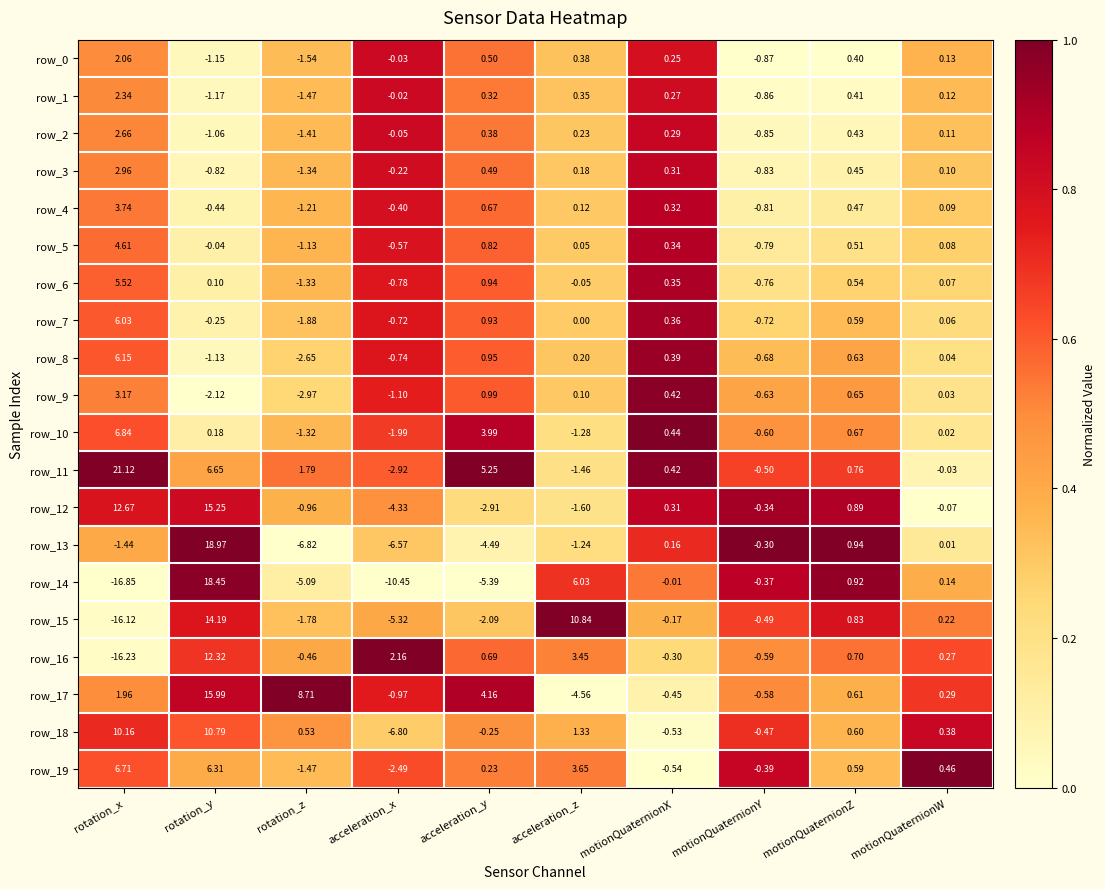

Where does the row_19 series first go above 0?

rotation_x